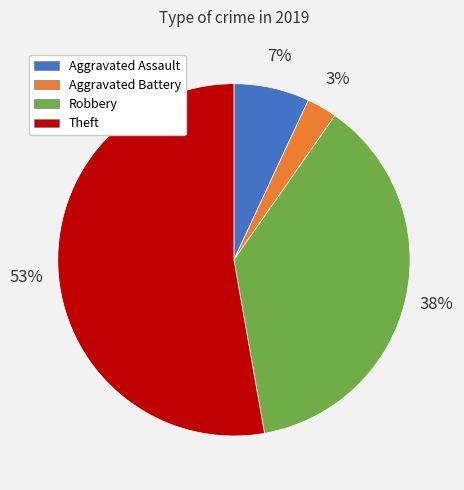

How many slices are in this pie chart?

4